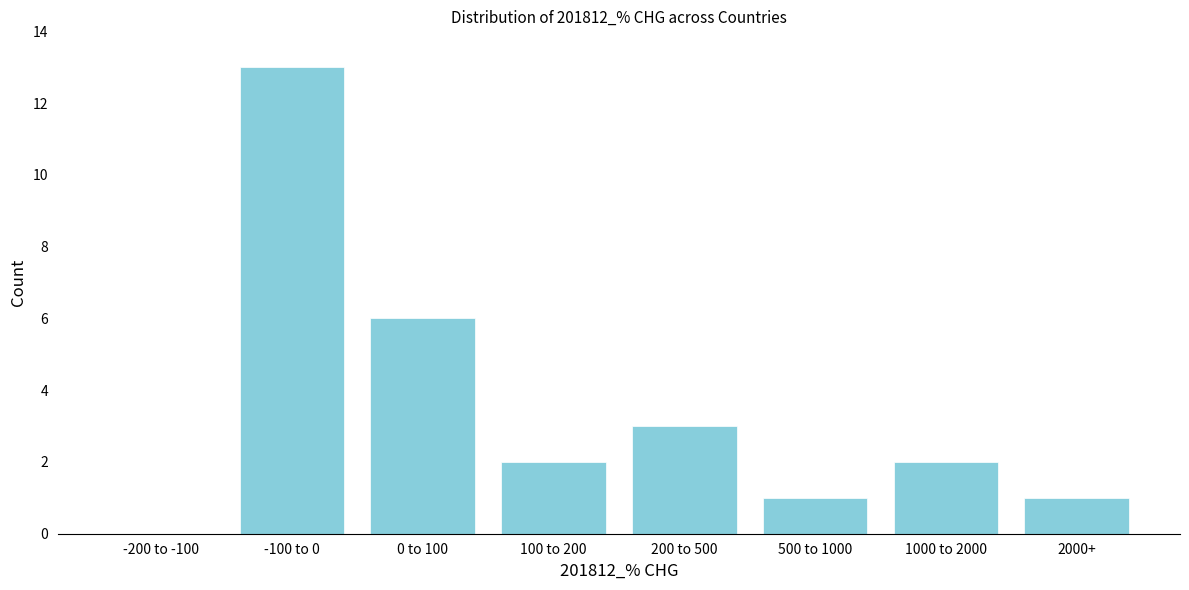

Reading left to right, extract all data points from this chart.

-200 to -100=0	-100 to 0=13	0 to 100=6	100 to 200=2	200 to 500=3	500 to 1000=1	1000 to 2000=2	2000+=1